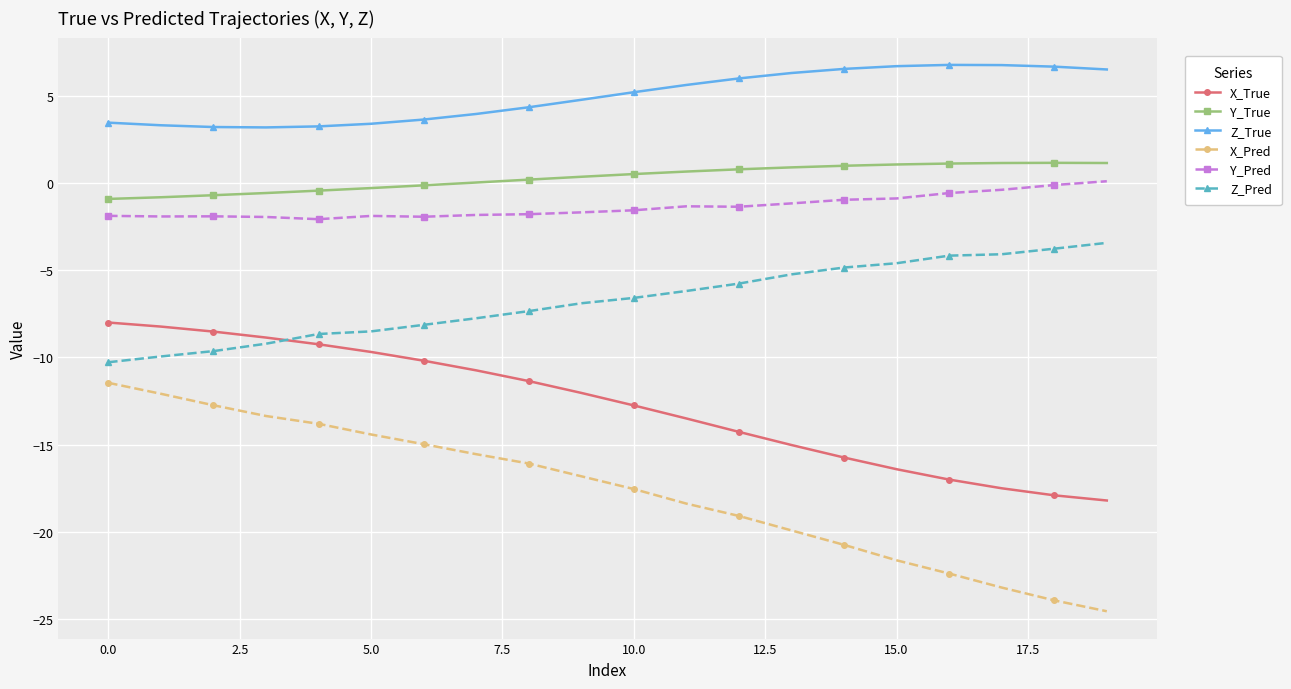

True or false: X_Pred and Y_Pred cross at least once.

False